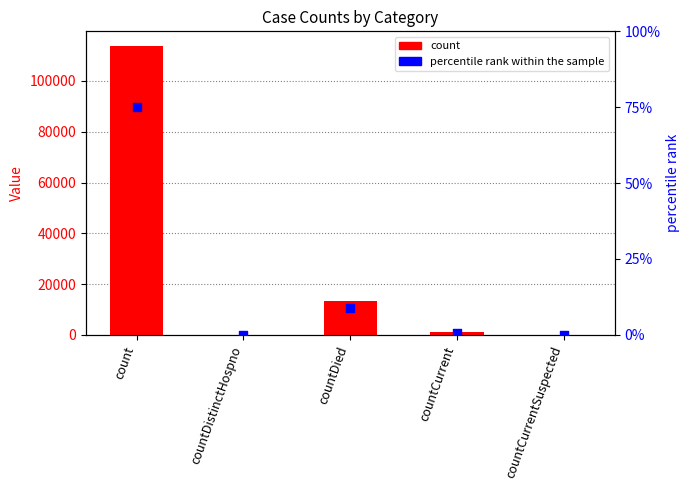

Between countDistinctHospno and countCurrent, which is larger?

countCurrent